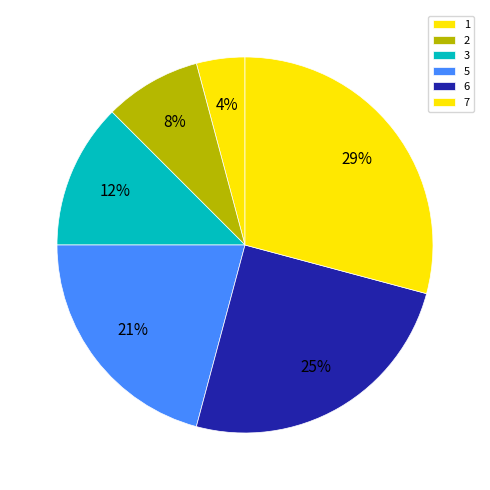

Count the number of slices in the pie.

6